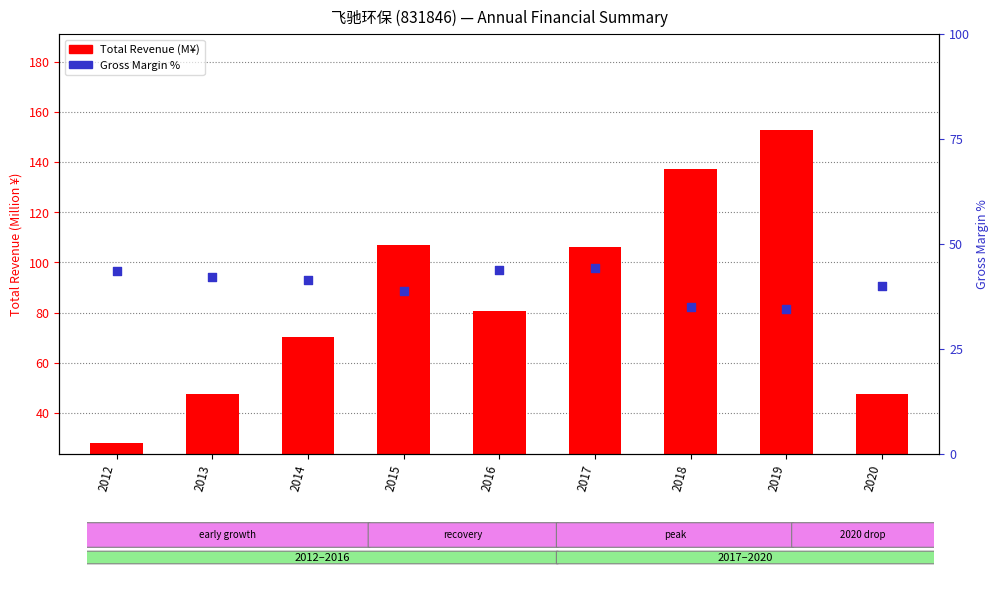

Which series reaches the minimum Y coordinate?

Total Revenue (M¥)